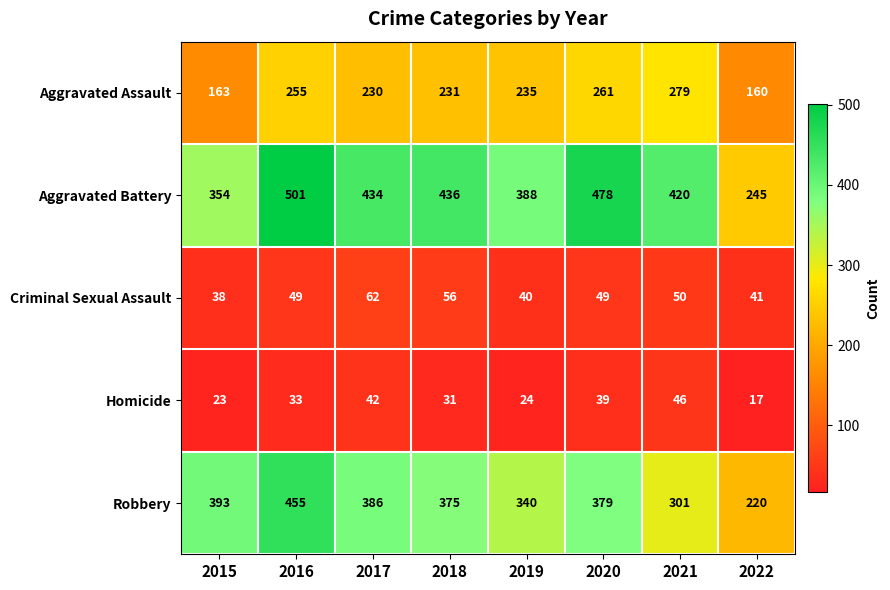

The value of Aggravated Assault at 2017 is 230. True or false?

True